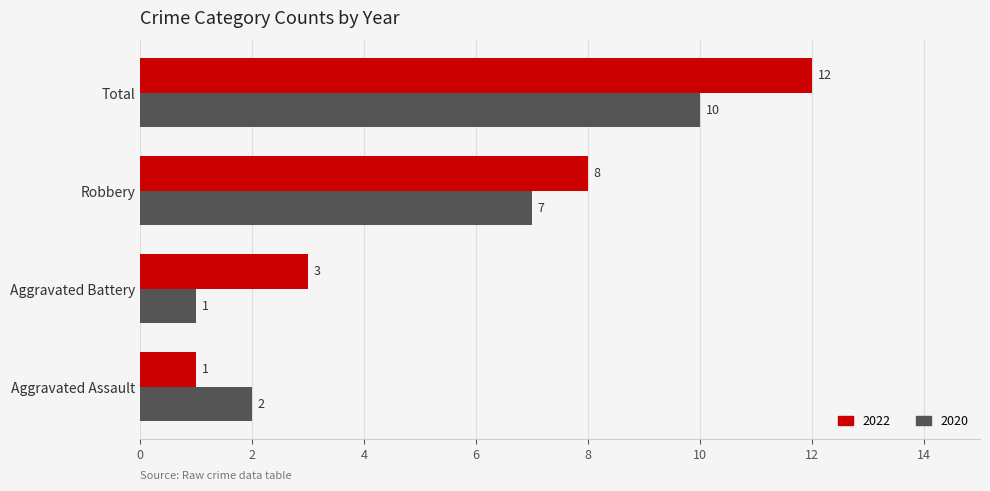

True or false: 2022 has a value of 7 at Total.

False